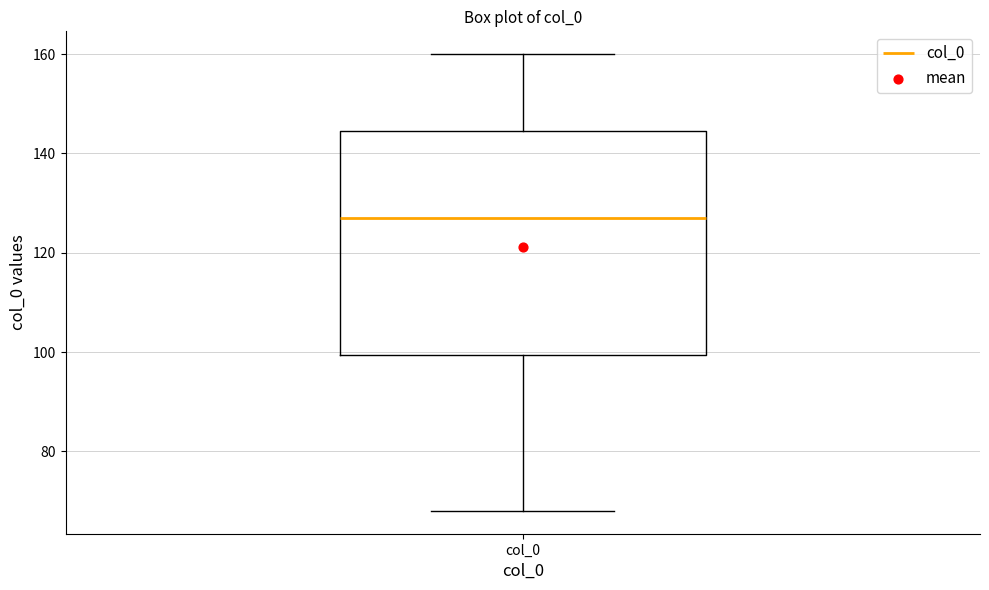

Transcribe this box plot: give where the median line is, the range the box spans, and where the two whiskers end, as read against the y-axis. The values are not printed on the chart, so give them approximately, as read against the axis.

median 128, box 100 to 144, whiskers 68 to 160